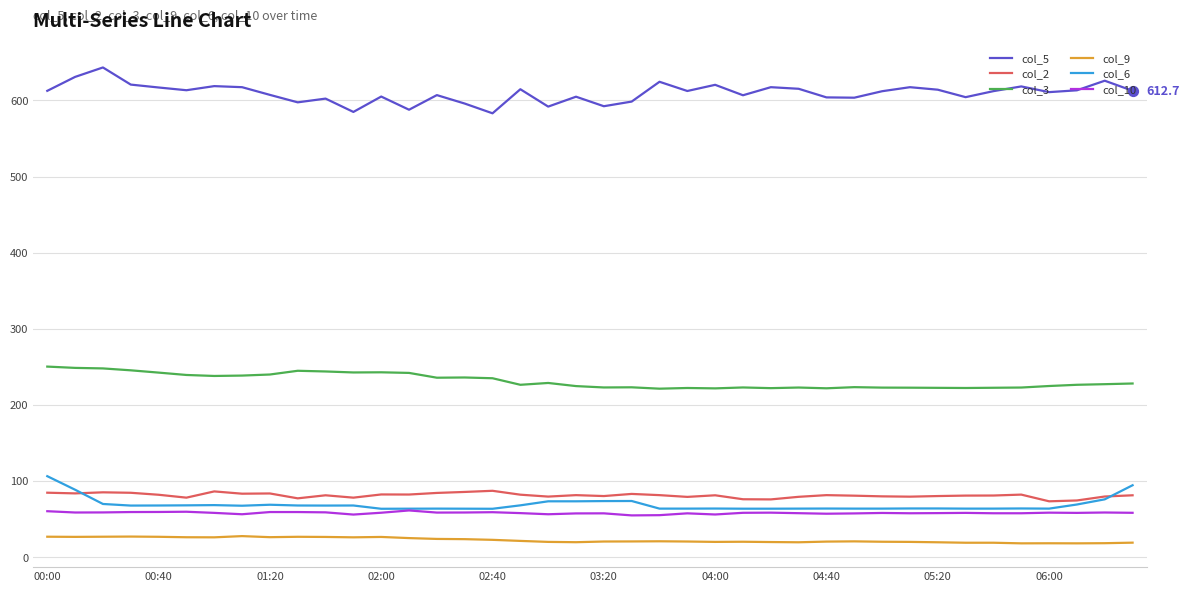

What are all the series names shown in the legend?

col_5, col_2, col_3, col_9, col_6, col_10